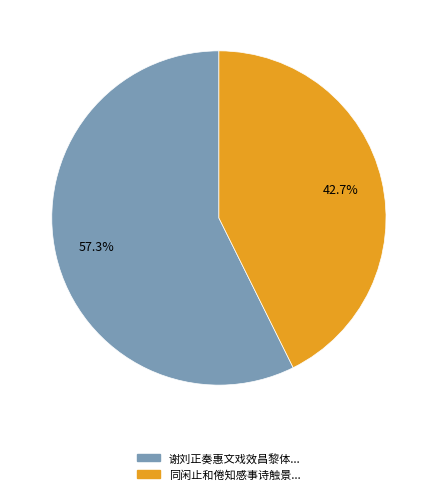

How many slices are in this pie chart?

2